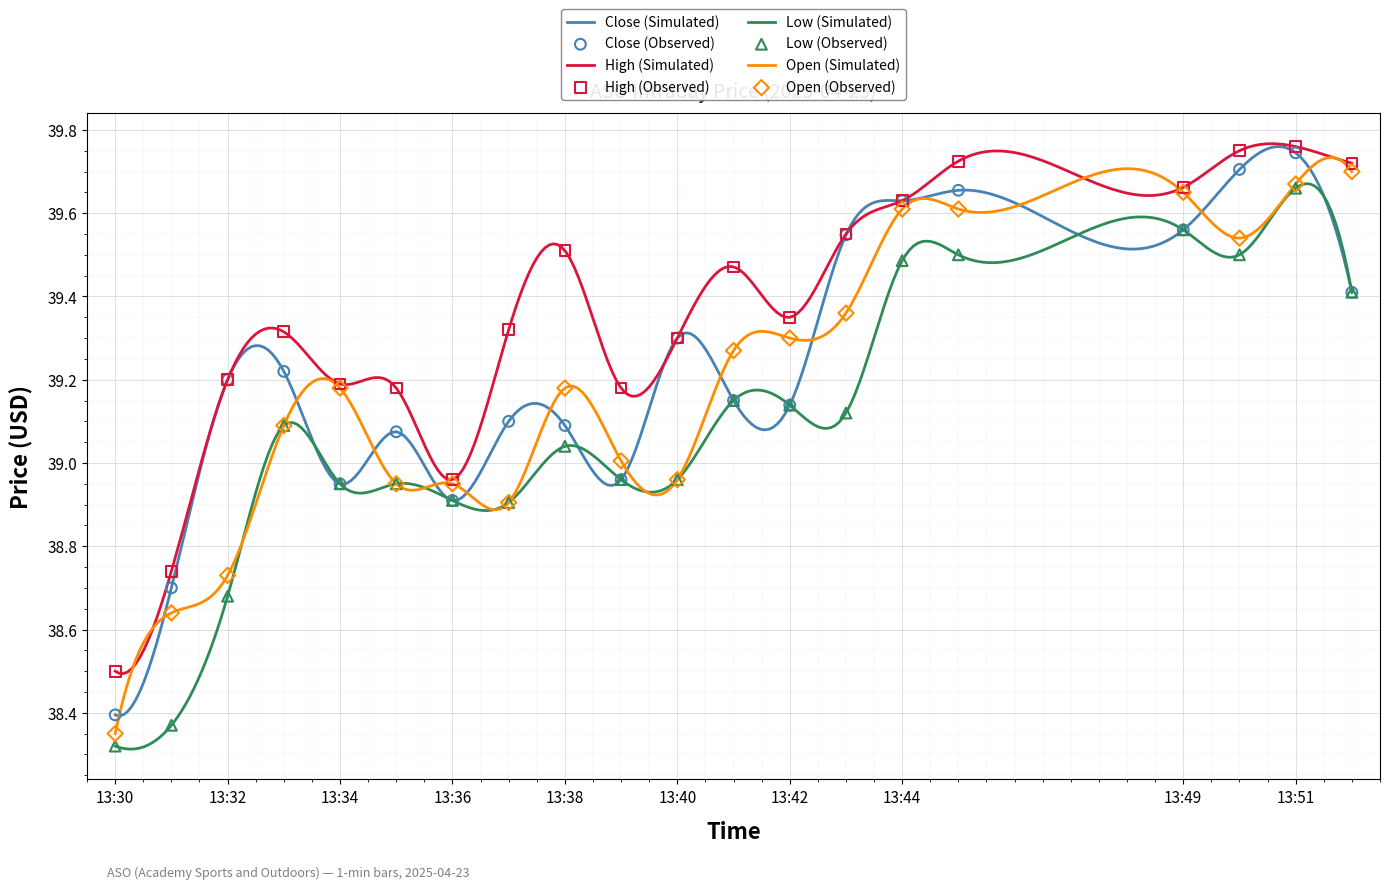

At how many categories does at least one series exceed 38?

20